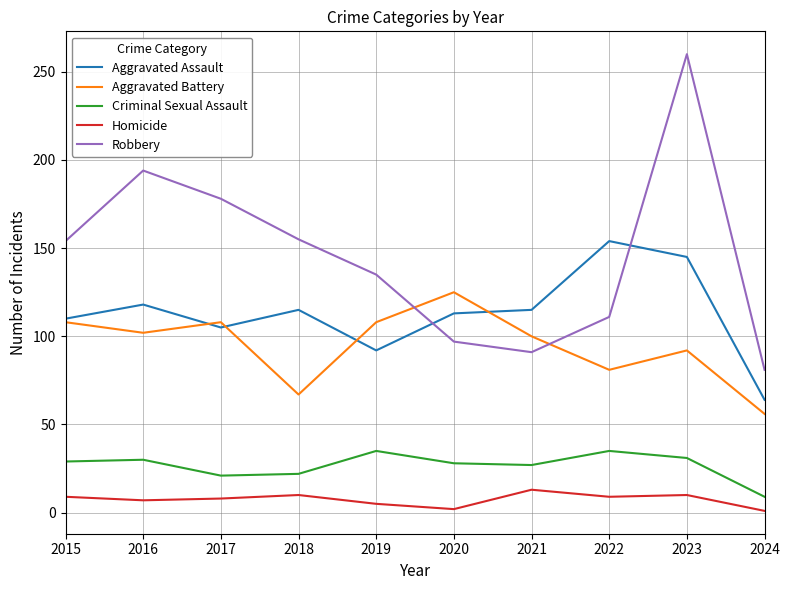

Which series has the largest range (max minus min)?

Robbery